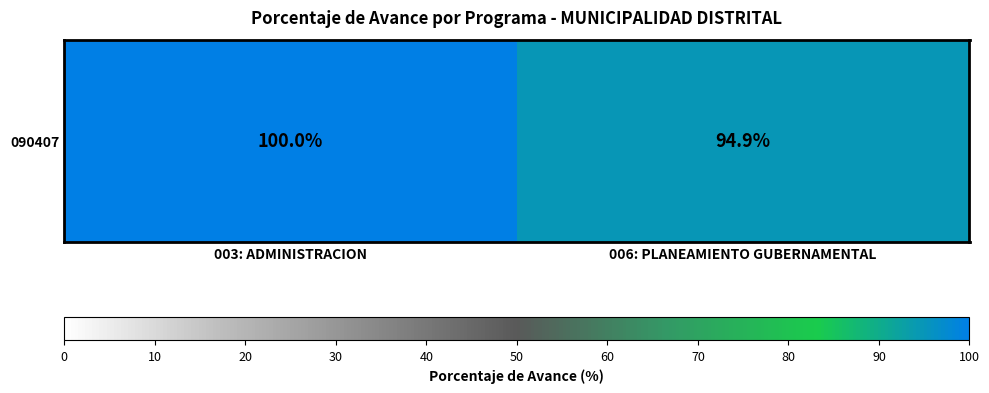

What is the average value?

97.5